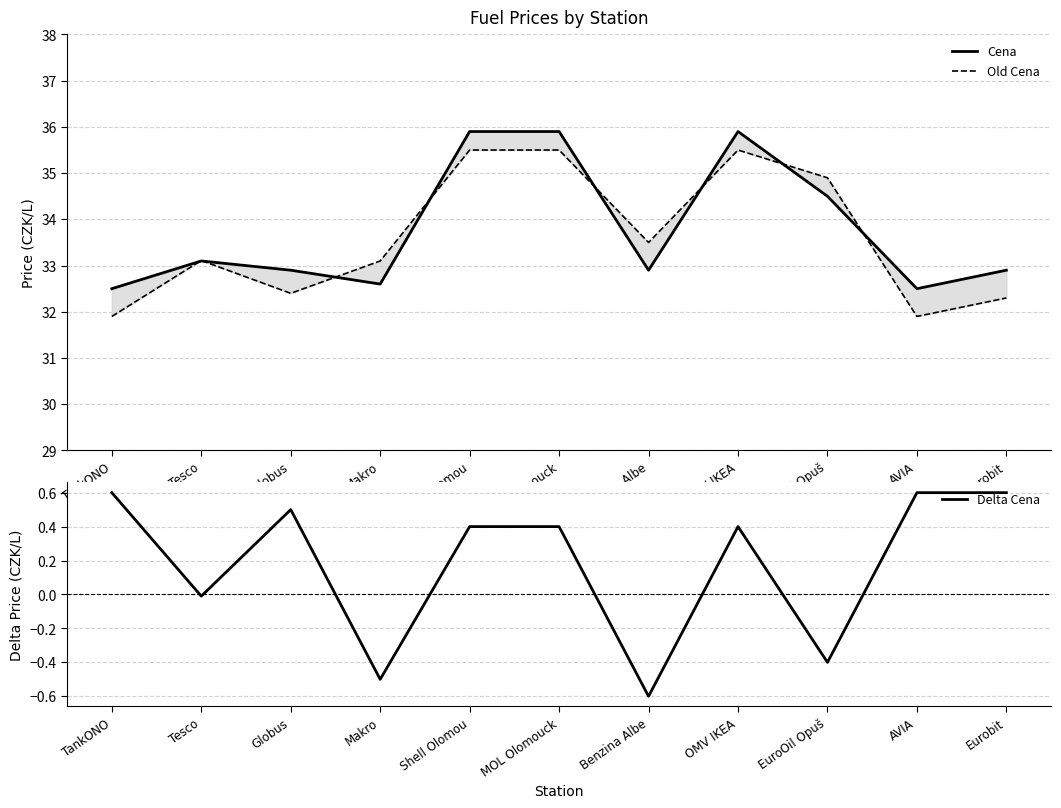

Reading left to right, list all the values displayed in this chart.

Cena: 32.5	33.1	32.9	32.6	35.9	35.9	32.9	35.9	34.5	32.5	32.9
Old Cena: 31.9	33.1	32.4	33.1	35.5	35.5	33.5	35.5	34.9	31.9	32.3
Delta Cena: 0.6	-0.0	0.5	-0.5	0.4	0.4	-0.6	0.4	-0.4	0.6	0.6